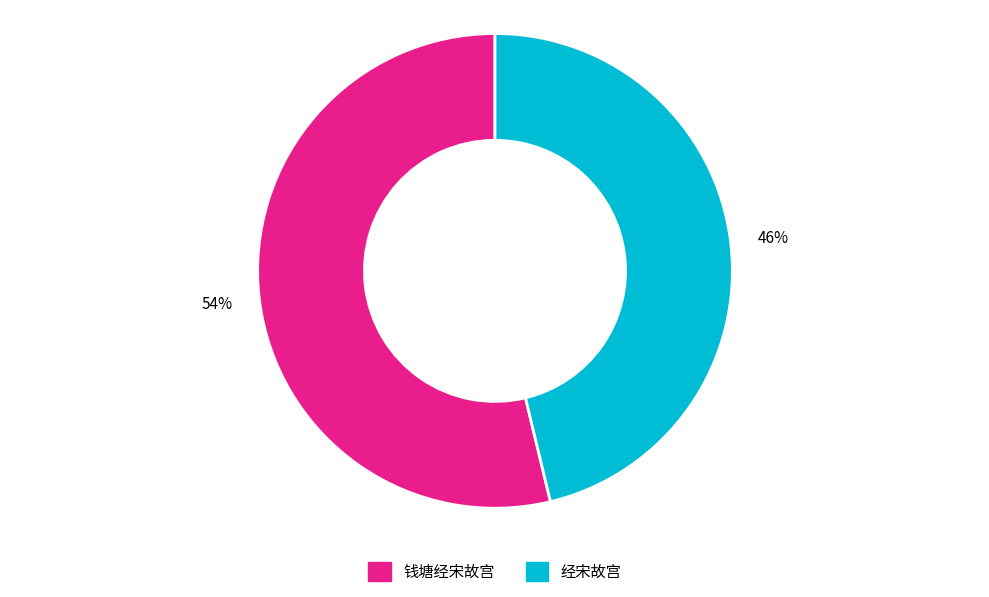

Is there a majority slice in this chart?

Yes